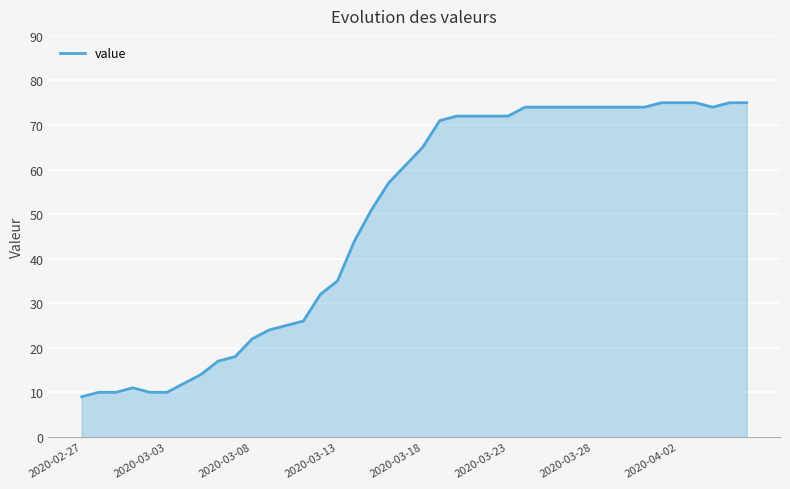

What is the difference between the maximum and minimum values?

66